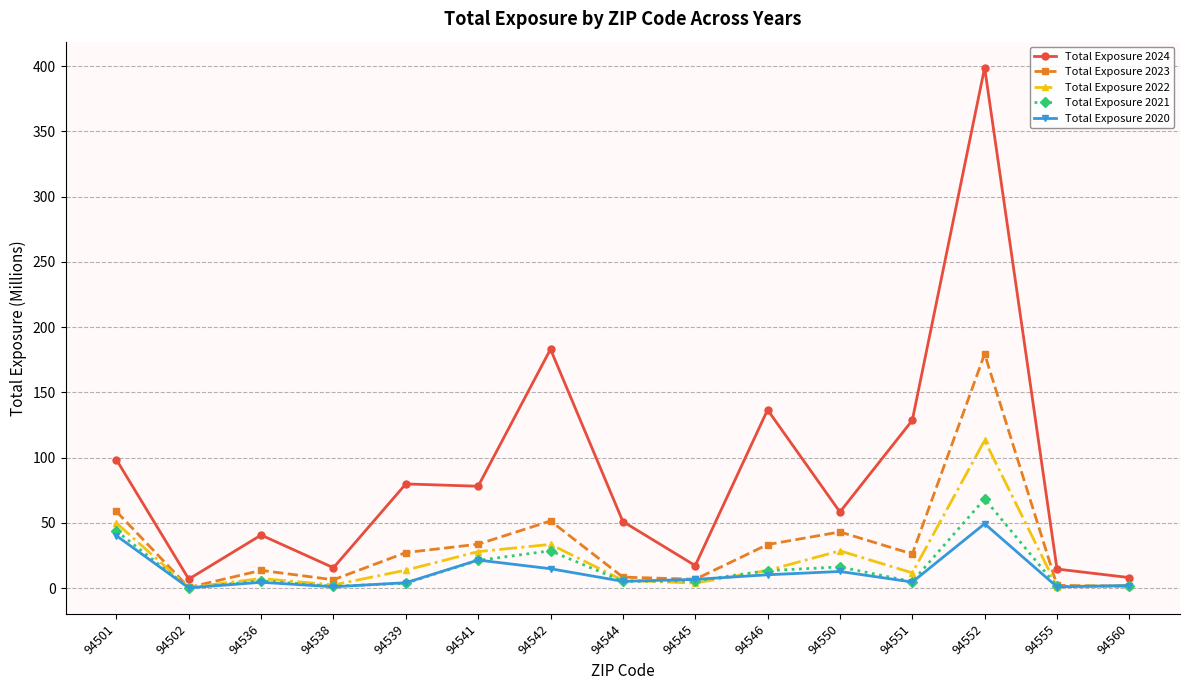

List the series in order of their peak value, lowest first.

Total Exposure 2020, Total Exposure 2021, Total Exposure 2022, Total Exposure 2023, Total Exposure 2024